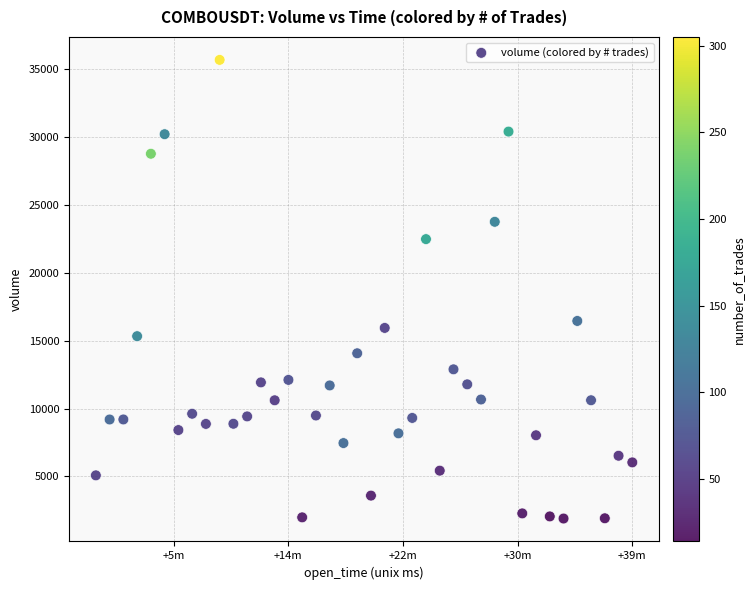

What is the range of Y values (max minus min)?

33797.3